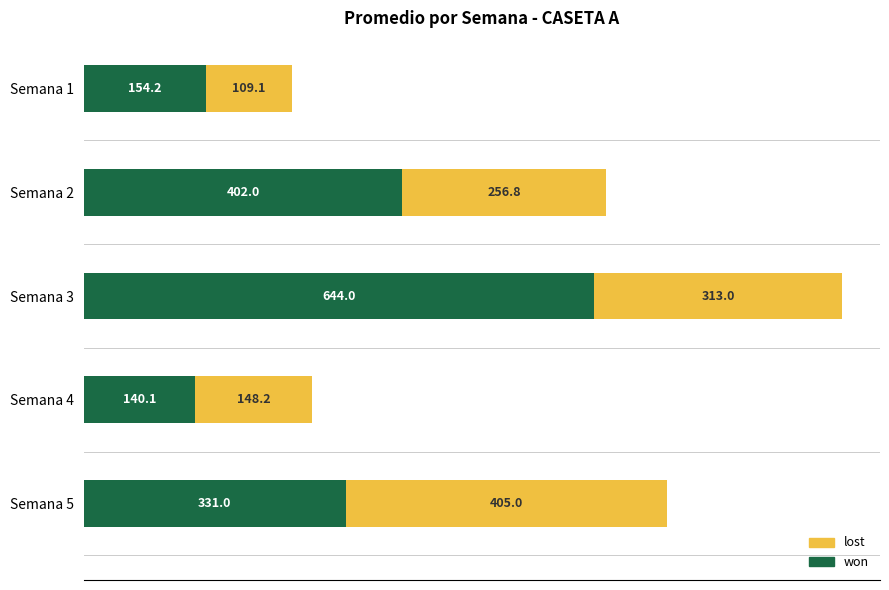

What is the approximate value of won at Semana 5?

331.0